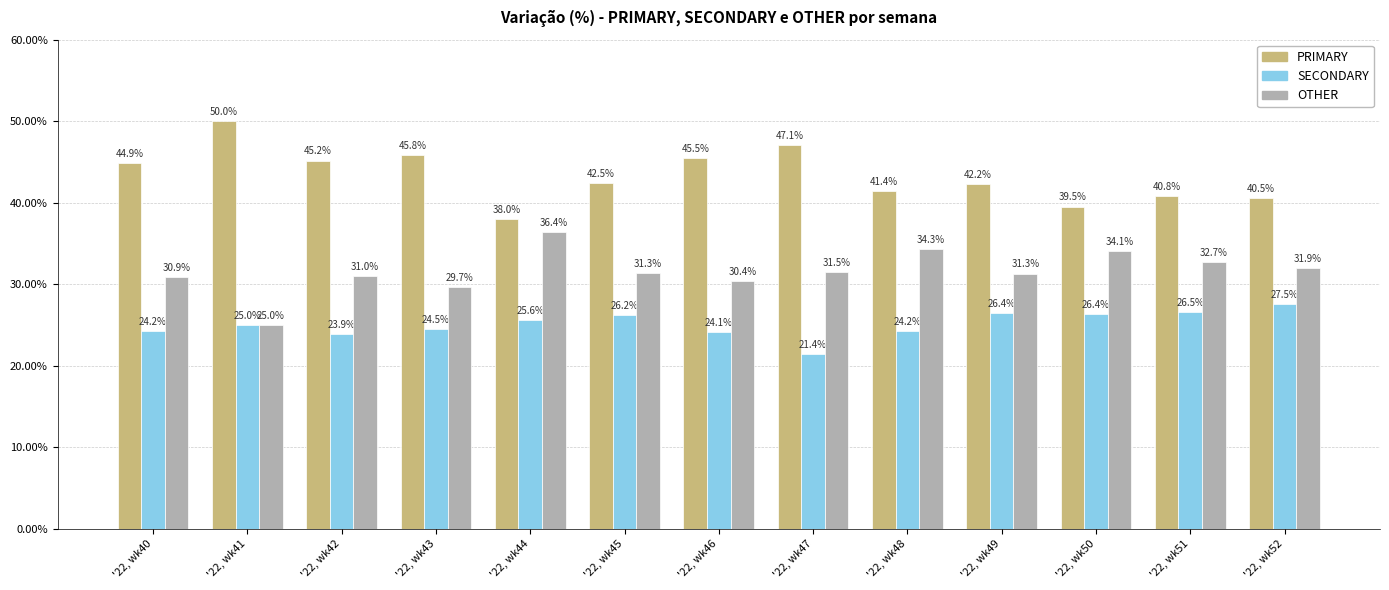

At which category does the chart reach its peak across all series?

'22, wk41